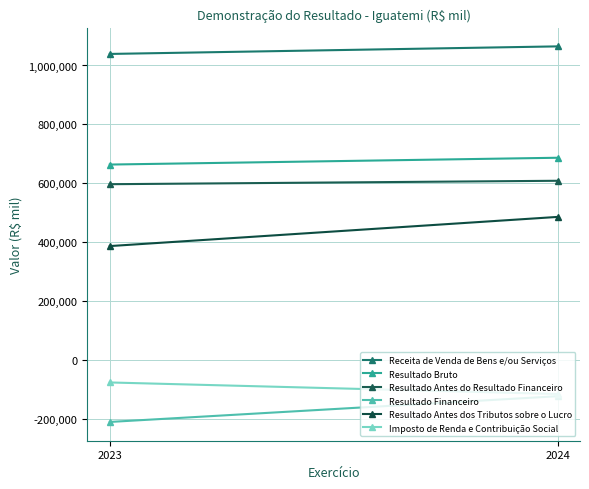

The value of Resultado Bruto at 2023 is 663703. True or false?

True